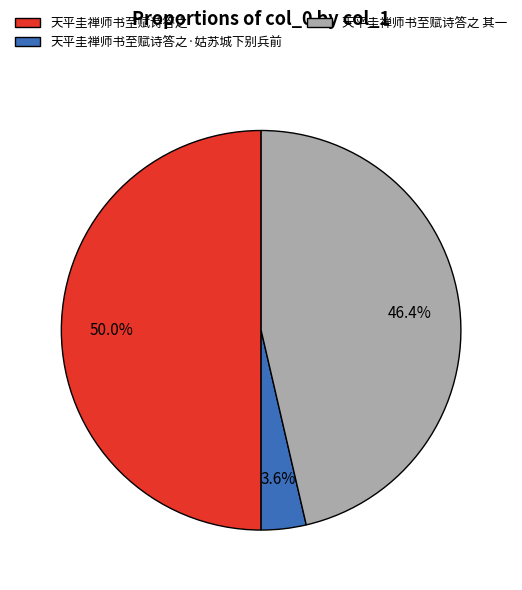

Combined, do 天平圭禅师书至赋诗答之 其一 and 天平圭禅师书至赋诗答之 account for over 50%?

Yes